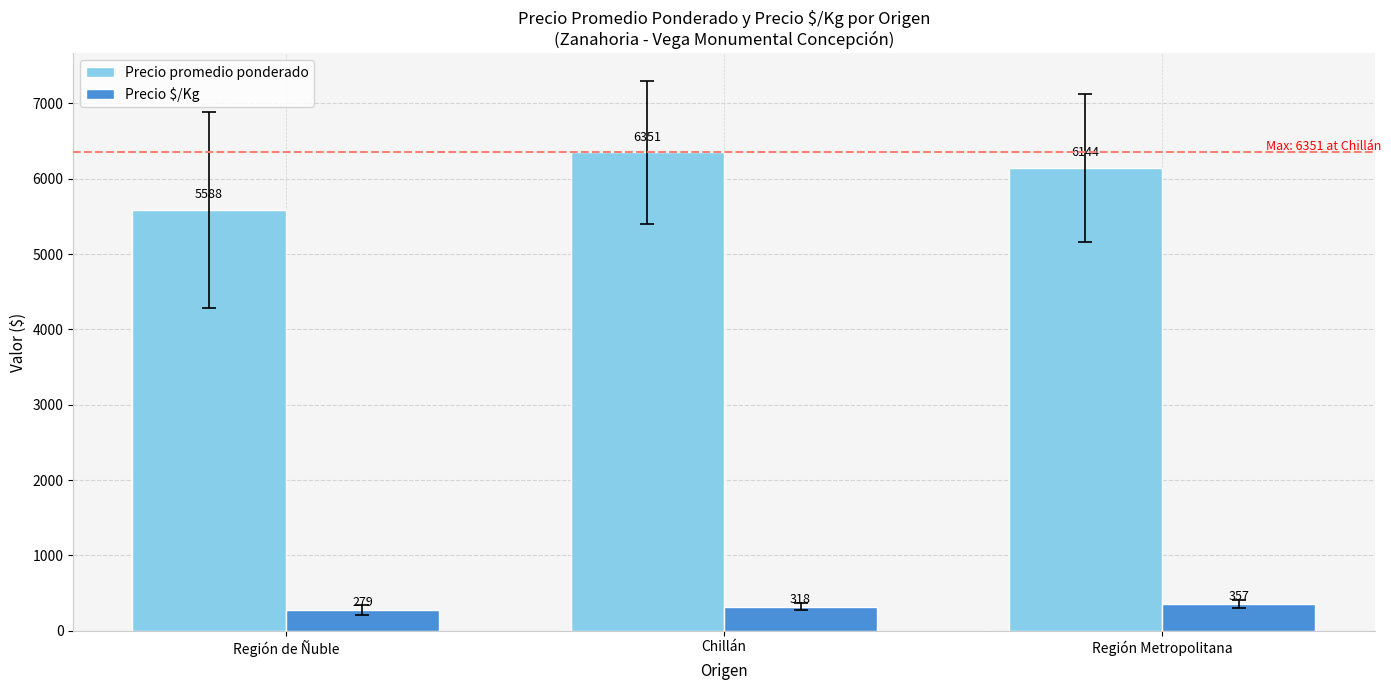

Between Región de Ñuble and Chillán, which series saw the biggest shift?

Precio promedio ponderado